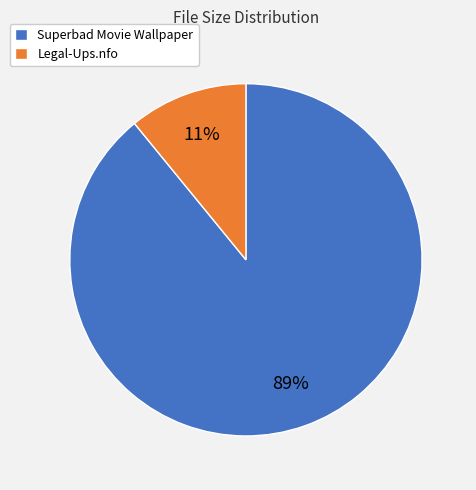

How many segments does this pie chart have?

2